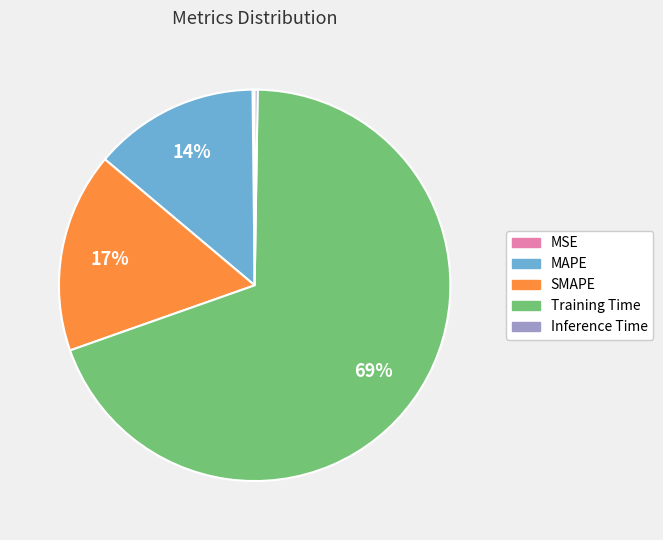

To the nearest percent, what percentage of the pie is Training Time?

69%